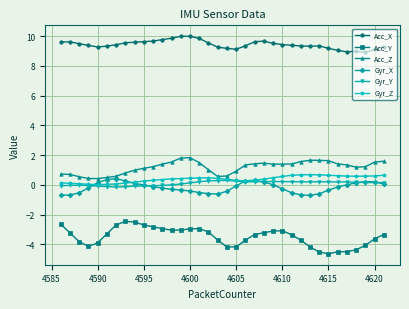

True or false: Gyr_X has more than 2 points higher than both neighbors.

True